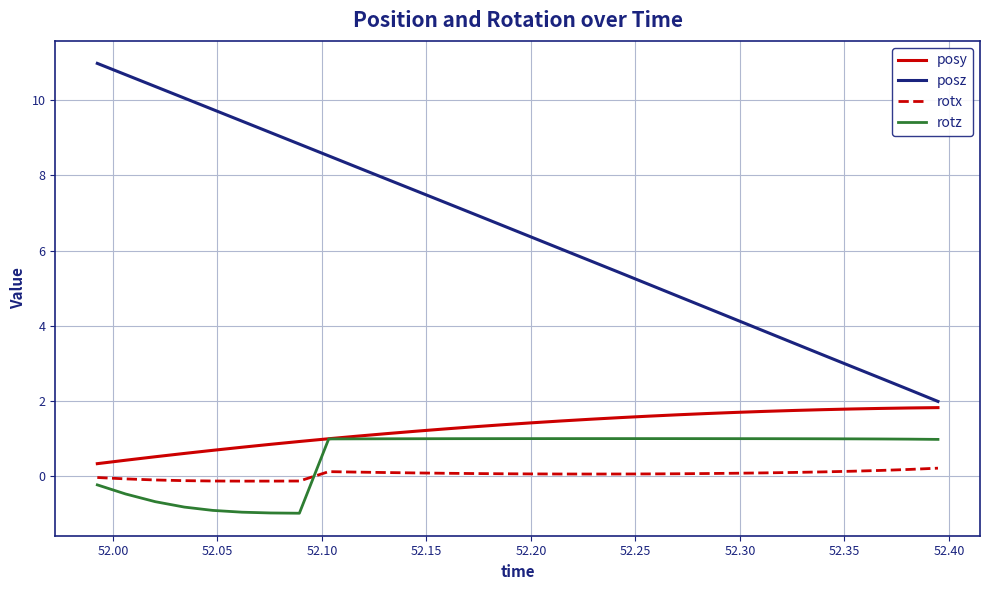

What is the smallest value displayed?

-1.0